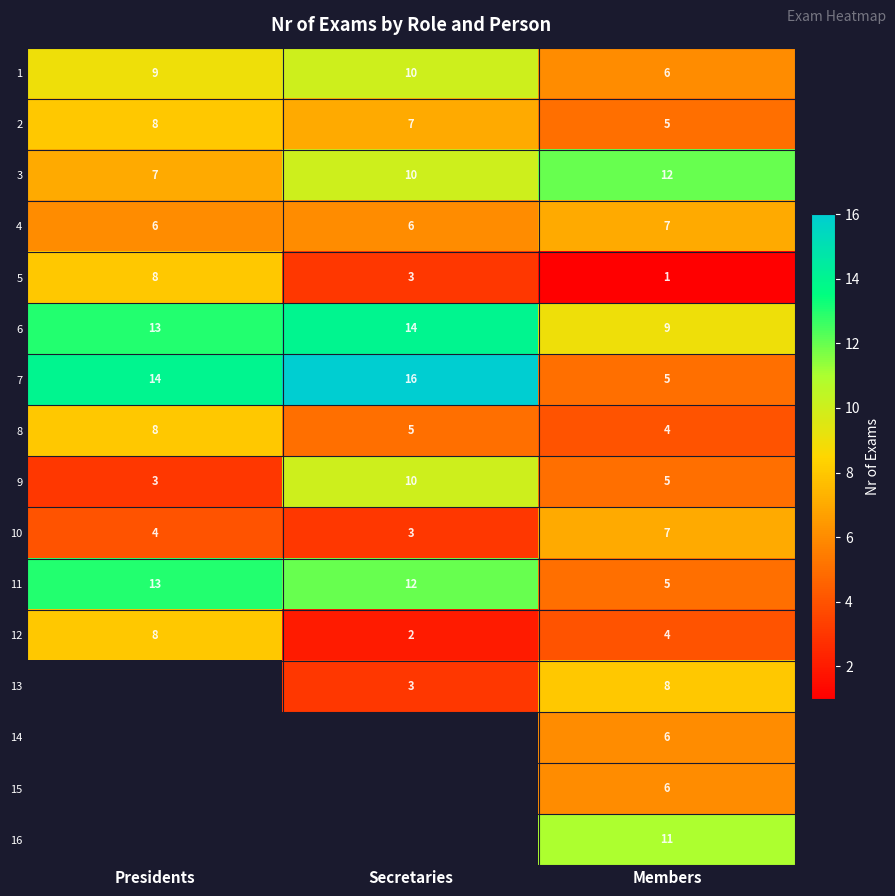

At which label is 11 closest to 9?

Secretaries